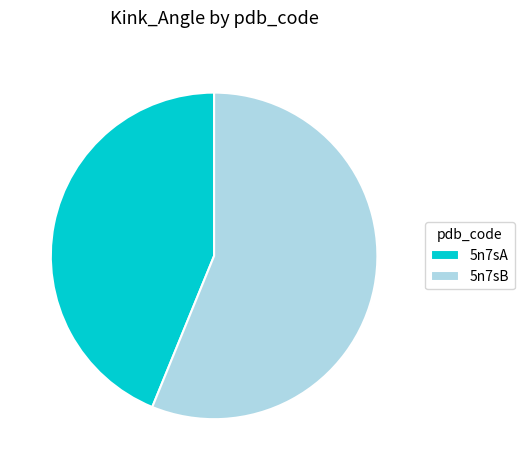

How many slices are in this pie chart?

2